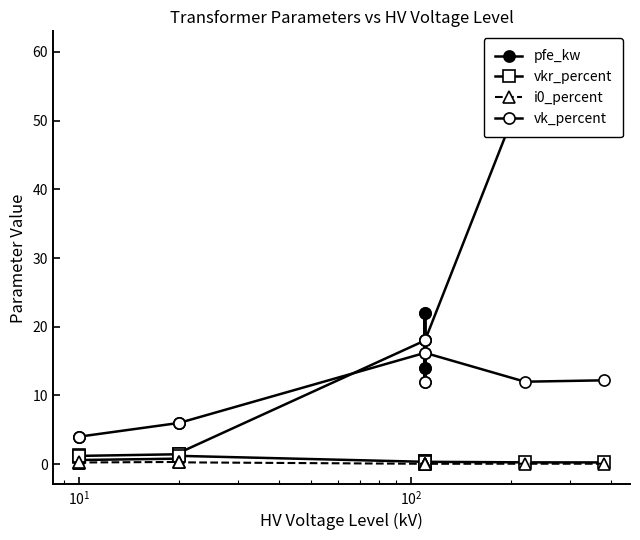

What is the sum of all vk_percent values?

146.6